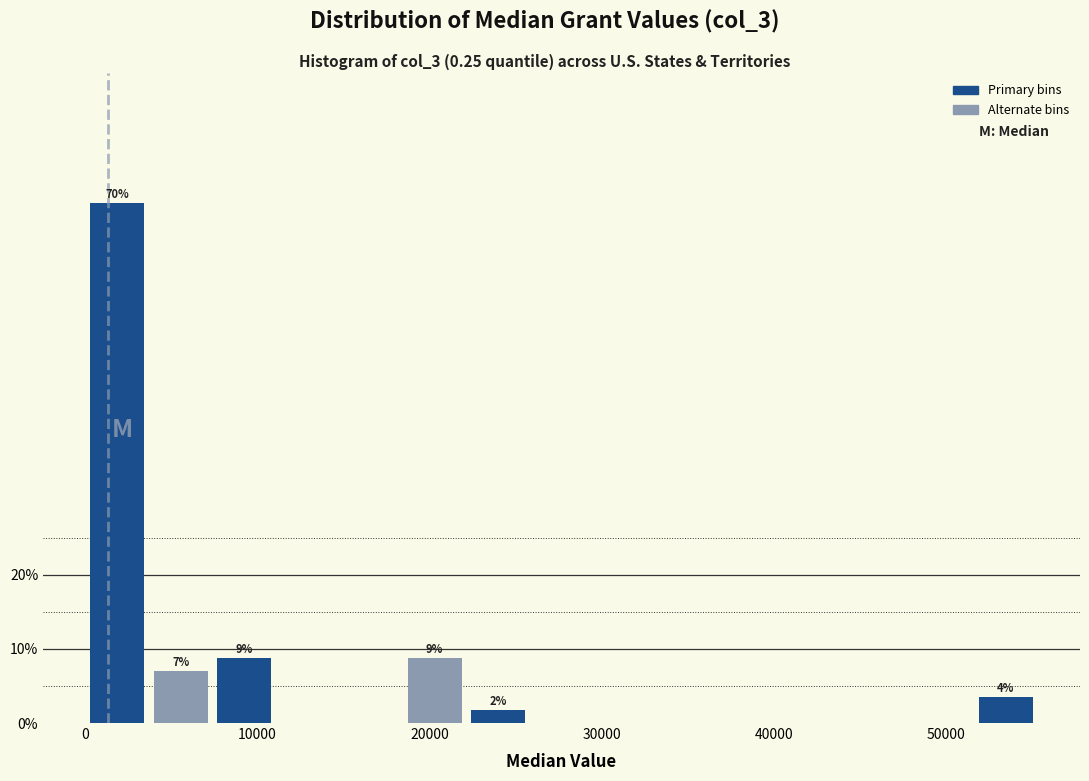

Around what value on the x-axis is the tallest bar? Give the approximate position of its centre, as read against the axis.

2000